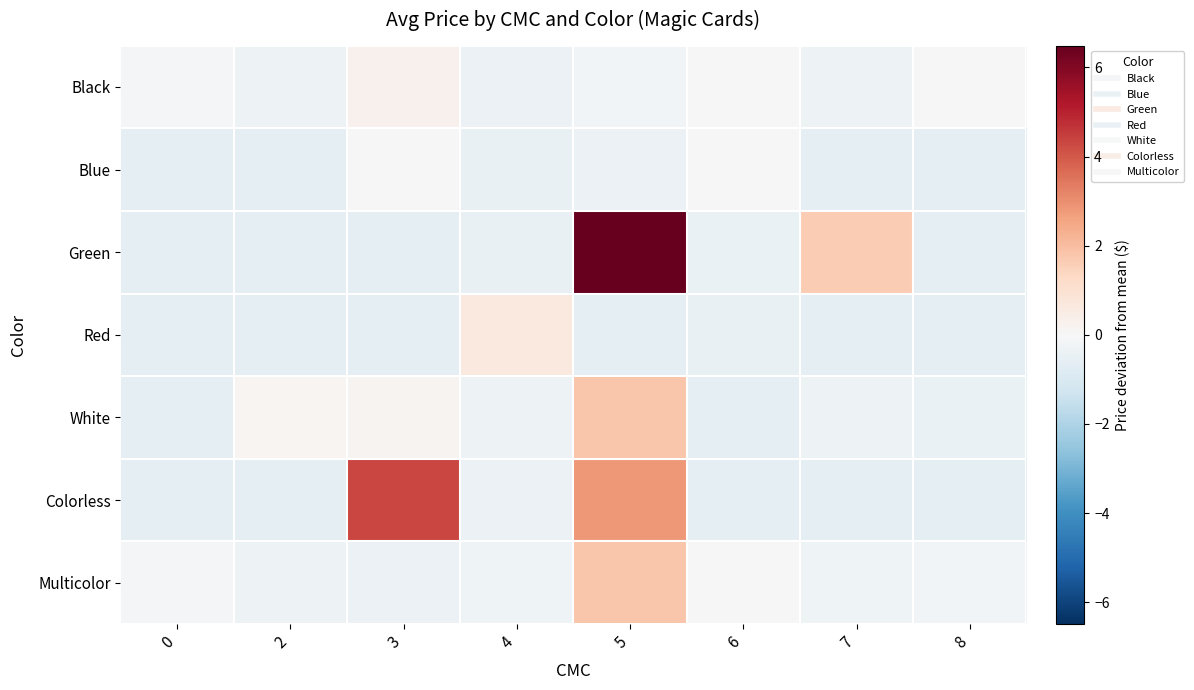

At which category is the sum across all series the highest?

5